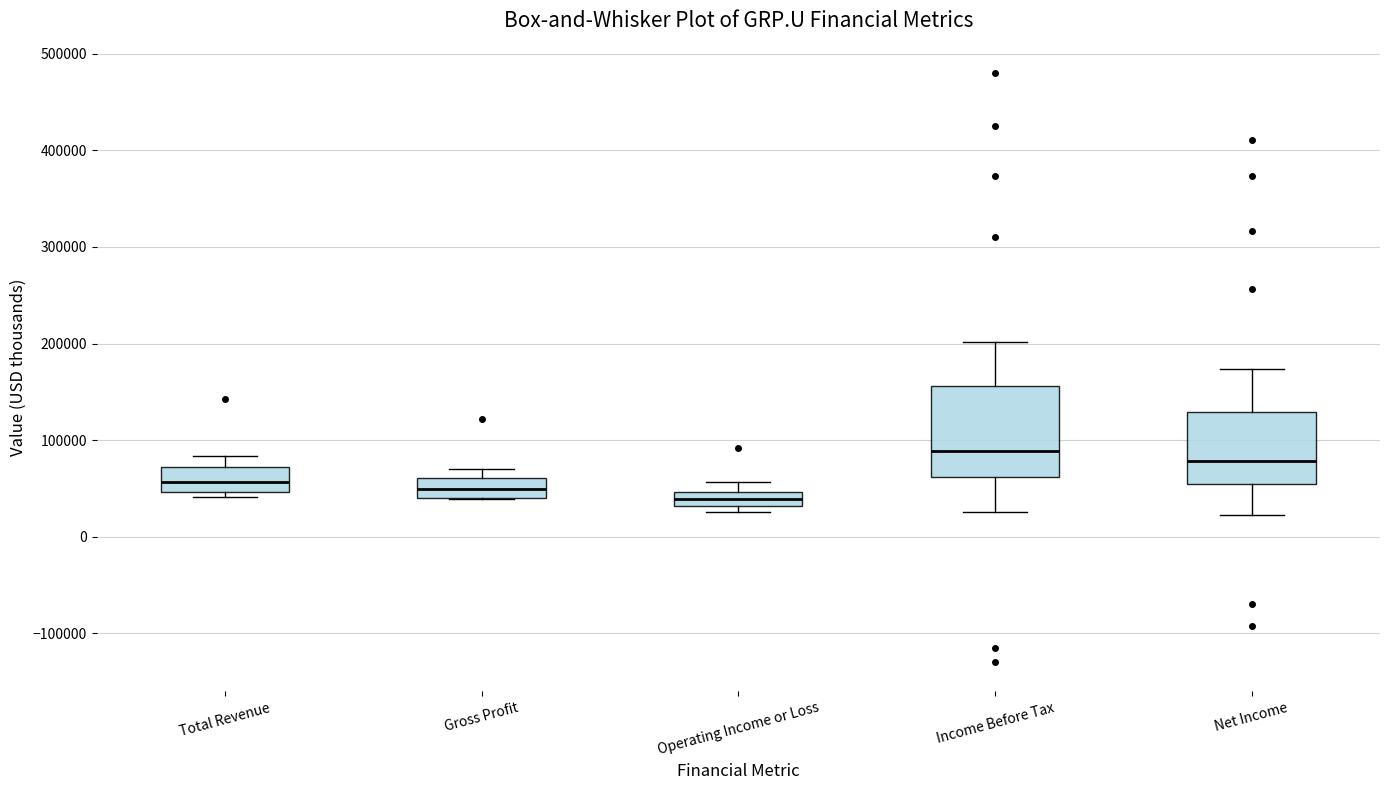

Where is the lower edge of the box for Gross Profit on the y-axis? The values are not printed on the chart, so give them approximately, as read against the axis.

40000